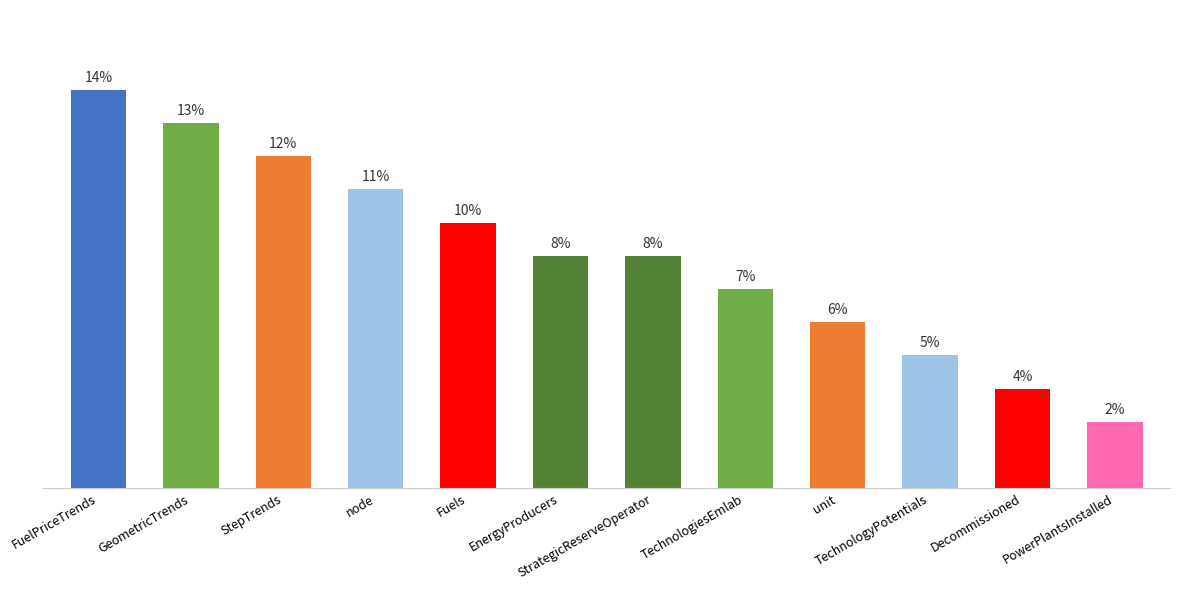

Where does the data first go above 7?

FuelPriceTrends